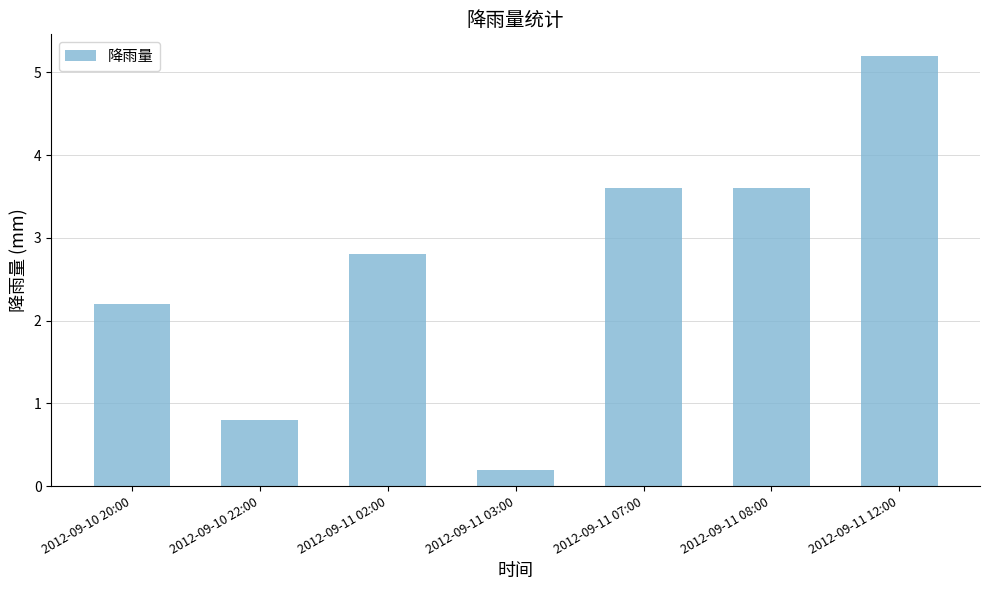

Count the number of data series in this chart.

1